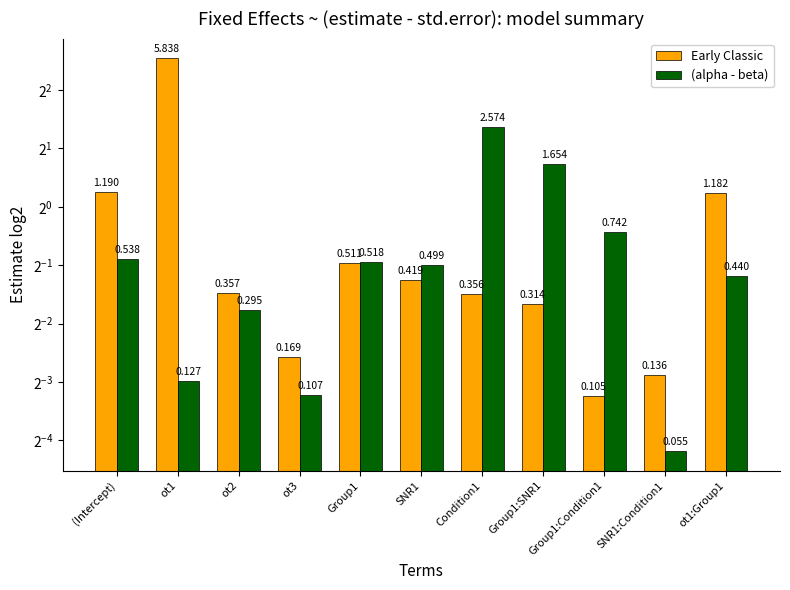

What are all the series names shown in the legend?

Early Classic, (alpha - beta)